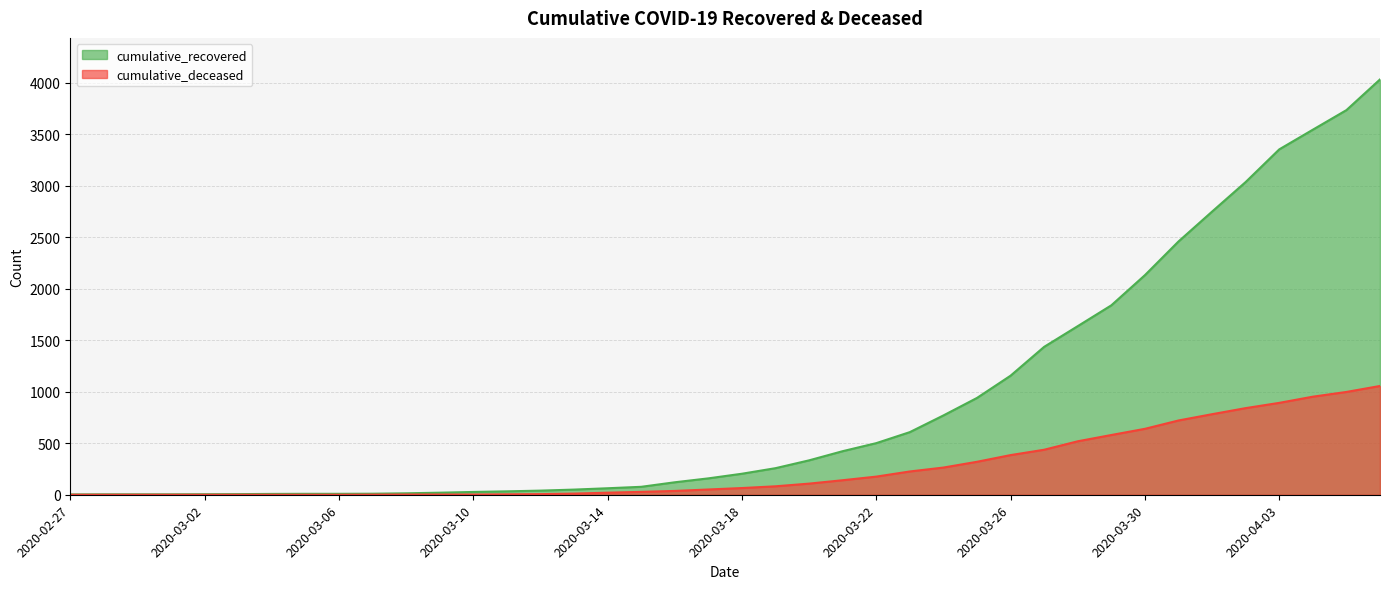

Rank the categories by cumulative_deceased value from highest to lowest.

2020-04-06, 2020-04-05, 2020-04-04, 2020-04-03, 2020-04-02, 2020-04-01, 2020-03-31, 2020-03-30, 2020-03-29, 2020-03-28, 2020-03-27, 2020-03-26, 2020-03-25, 2020-03-24, 2020-03-23, 2020-03-22, 2020-03-21, 2020-03-20, 2020-03-19, 2020-03-18, 2020-03-17, 2020-03-16, 2020-03-15, 2020-03-14, 2020-03-13, 2020-03-12, 2020-03-11, 2020-03-08, 2020-03-09, 2020-03-10, 2020-03-07, 2020-02-27, 2020-02-28, 2020-02-29, 2020-03-01, 2020-03-02, 2020-03-03, 2020-03-04, 2020-03-05, 2020-03-06